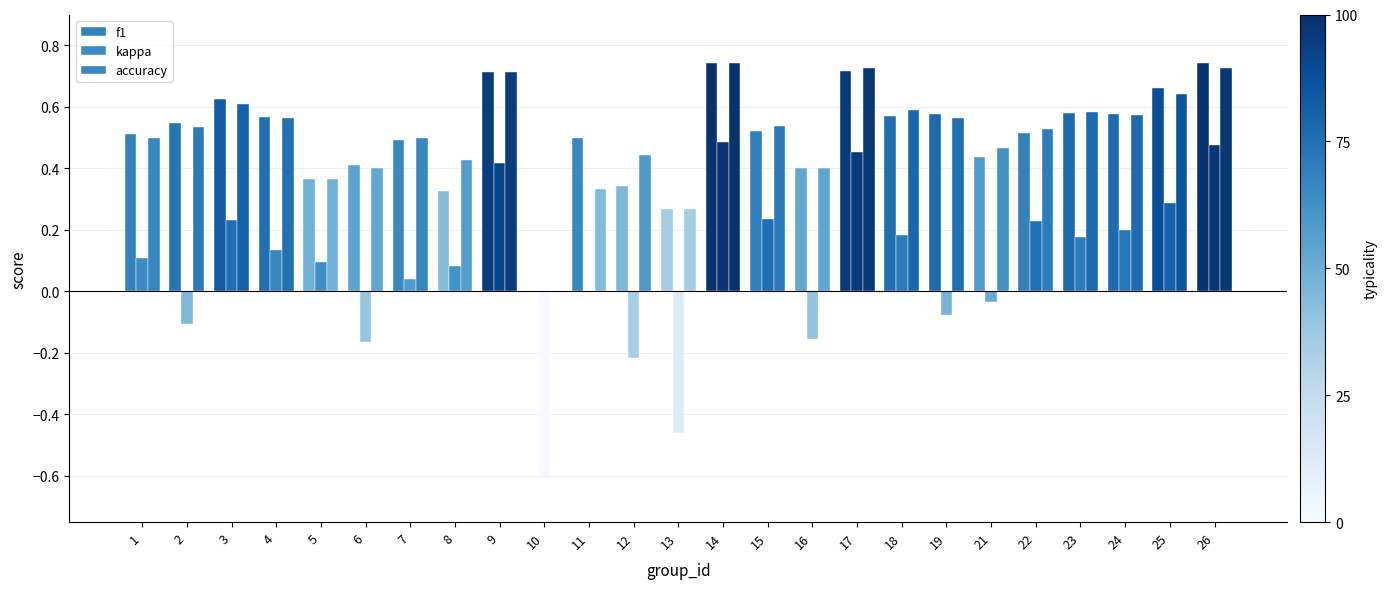

How many groups of bars are there?

25